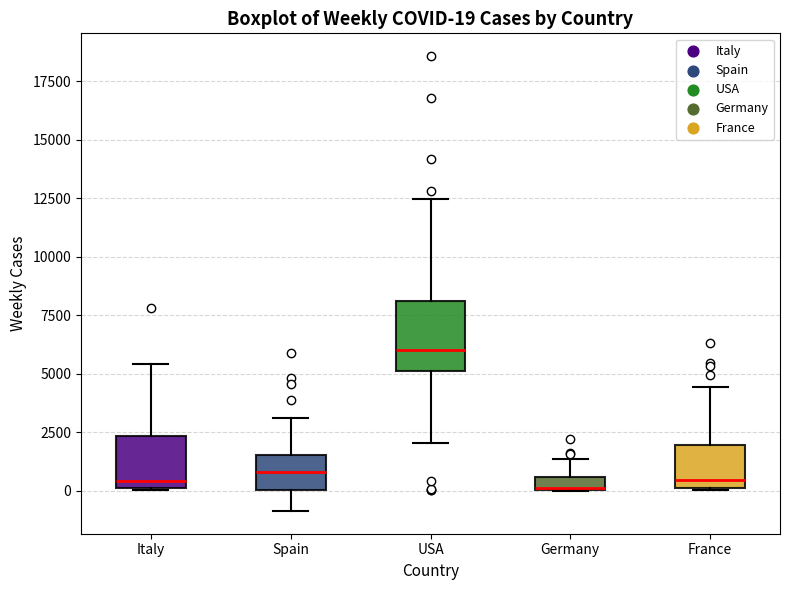

Comparing the boxes themselves (not the whiskers), which one is the tallest?

USA